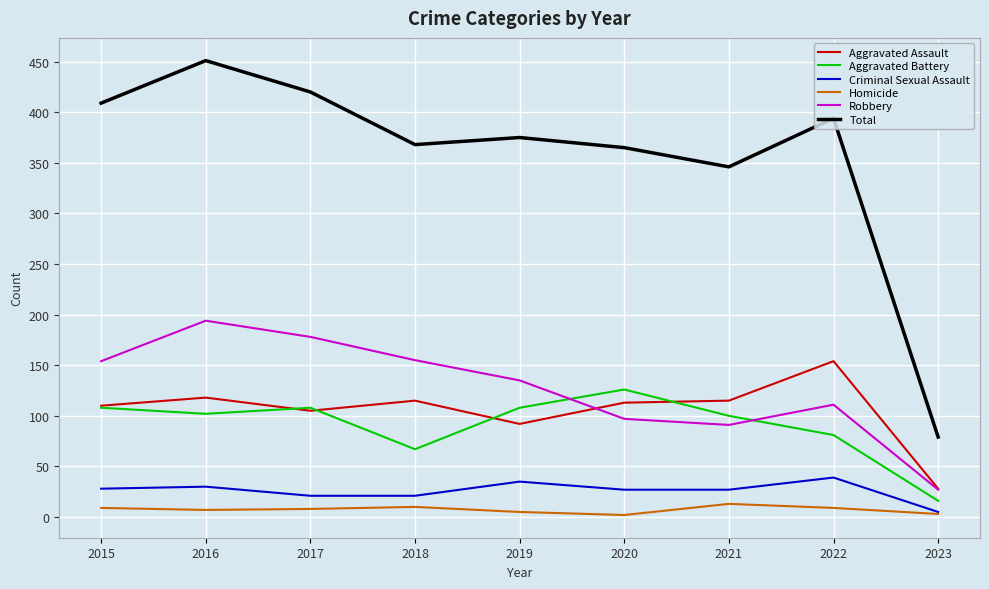

True or false: Total and Homicide cross at least once.

False